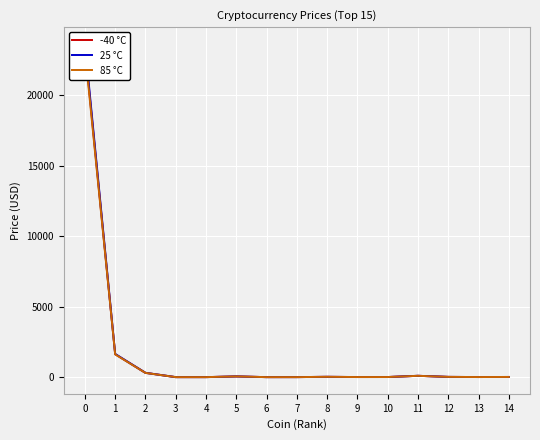

Reading left to right, transcribe all the data shown in this chart.

-40 °C: 0=23413.7	1=1629.9	2=303.9	3=0.4	4=0.4	5=51.0	6=0.1	7=1.2	8=22.4	9=6.5	10=7.3	11=94.0	12=17.7	13=6.5	14=12.7
25 °C: 0=23648.0	1=1645.9	2=306.9	3=0.4	4=0.4	5=51.6	6=0.1	7=1.2	8=22.6	9=6.6	10=7.4	11=94.9	12=17.9	13=6.6	14=12.8
85 °C: 0=23179.5	1=1613.9	2=300.9	3=0.4	4=0.4	5=50.5	6=0.1	7=1.2	8=22.1	9=6.5	10=7.3	11=93.0	12=17.5	13=6.4	14=12.6